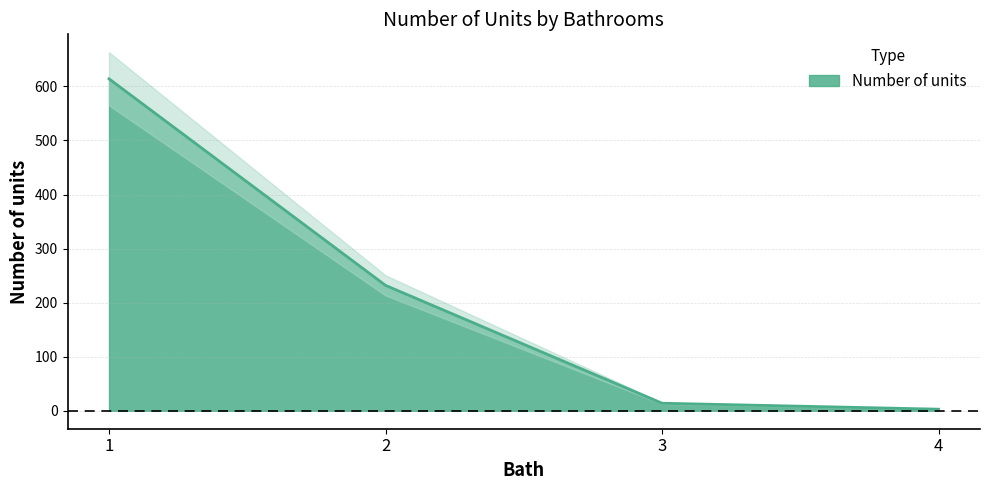

At which category does the chart reach its minimum across all series?

4